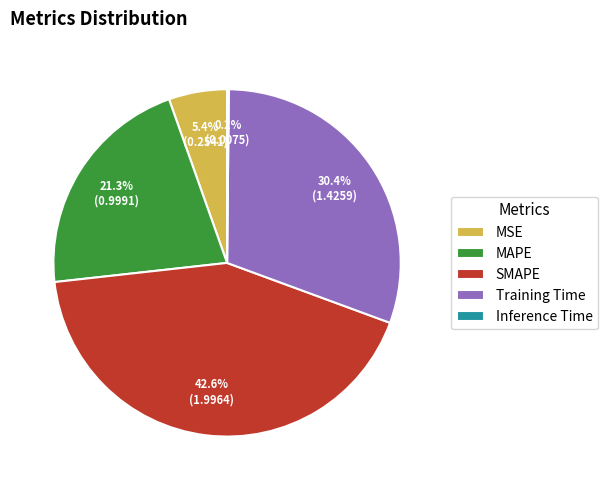

The MSE slice represents 5% of the pie. True or false?

True